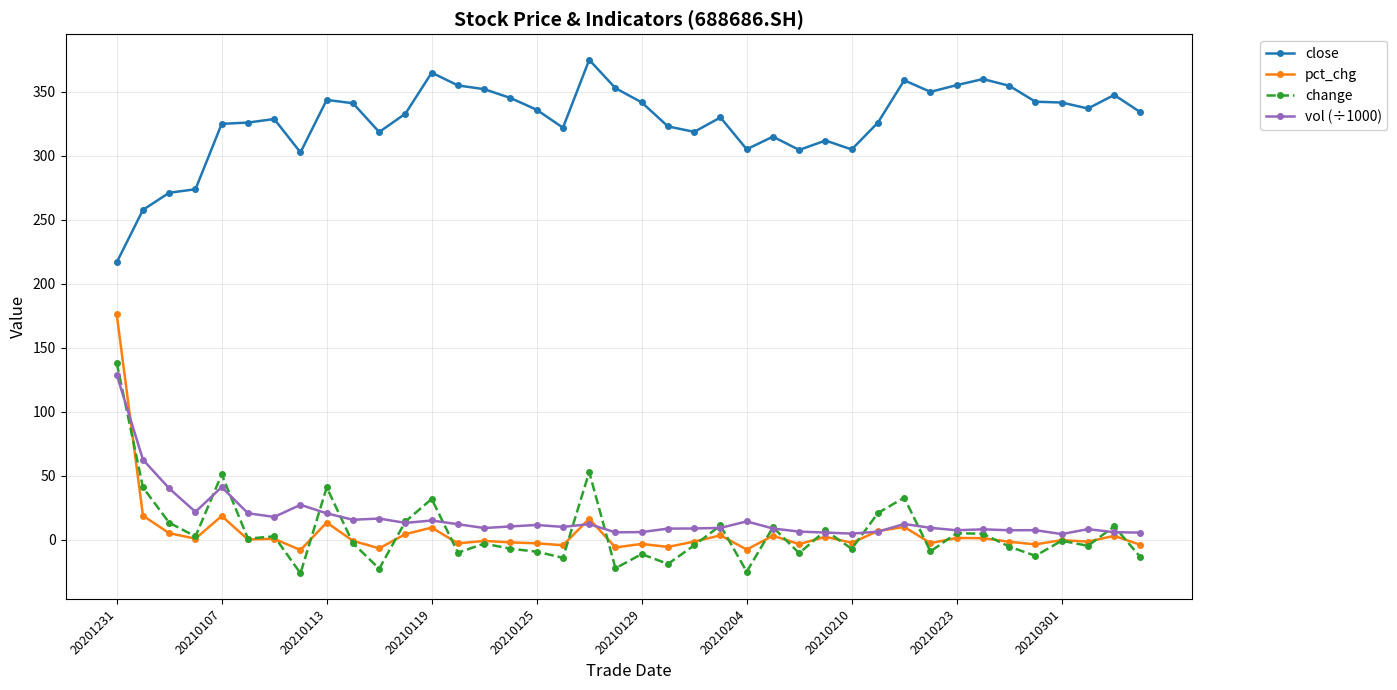

What is the sum of all change values?

255.6